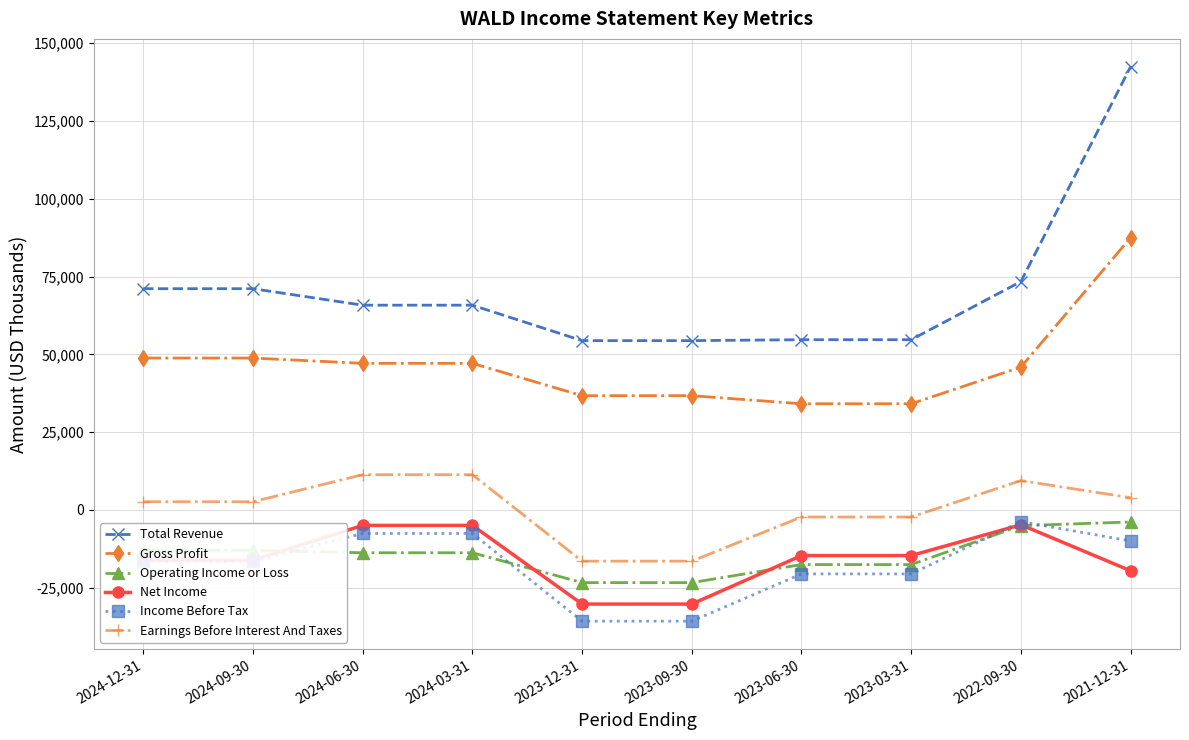

At which category is the sum across all series the highest?

2021-12-31